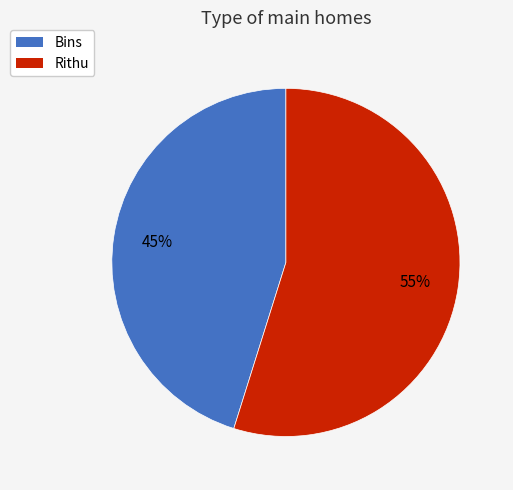

What percentage is the Rithu slice, to the nearest percent?

55%